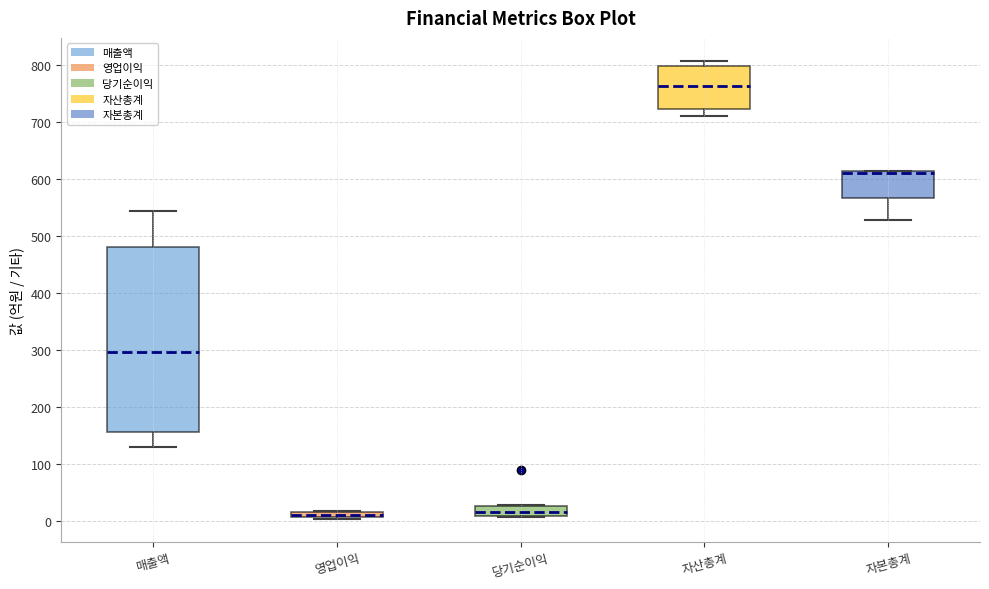

Where is the upper edge of the box for 매출액 on the y-axis? The values are not printed on the chart, so give them approximately, as read against the axis.

480